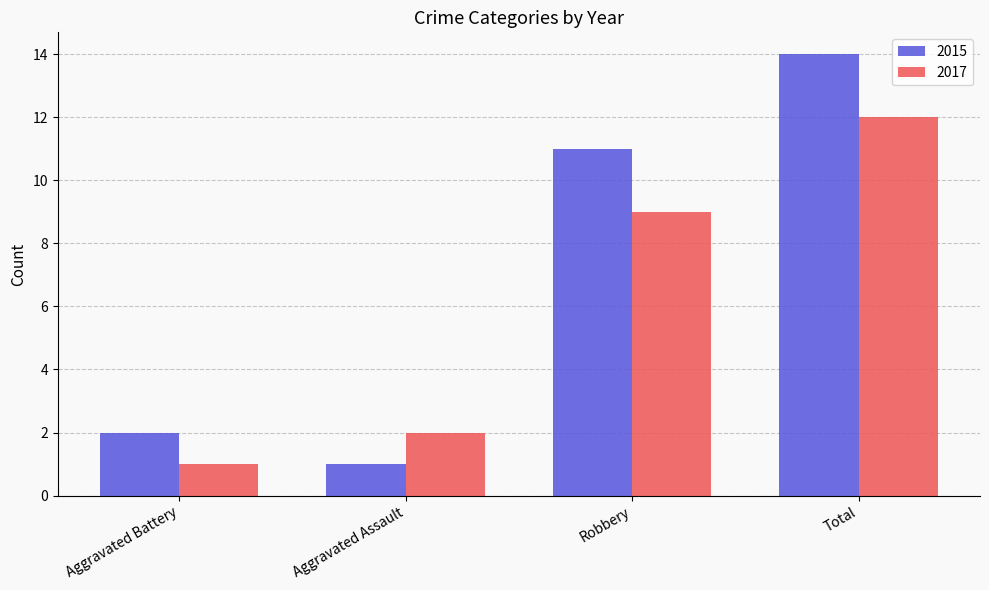

Which series changed the most between Aggravated Battery and Robbery?

2015